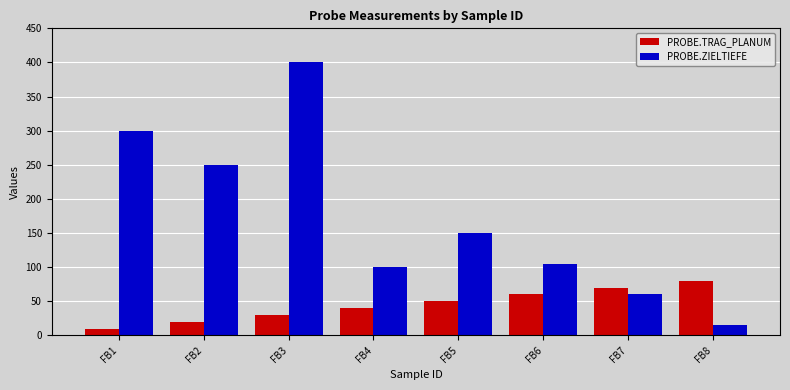

Reading left to right, what are all the values shown in this chart?

PROBE.TRAG_PLANUM: 10	20	30	40	50	60	70	80
PROBE.ZIELTIEFE: 300	250	400	100	150	105	60	15